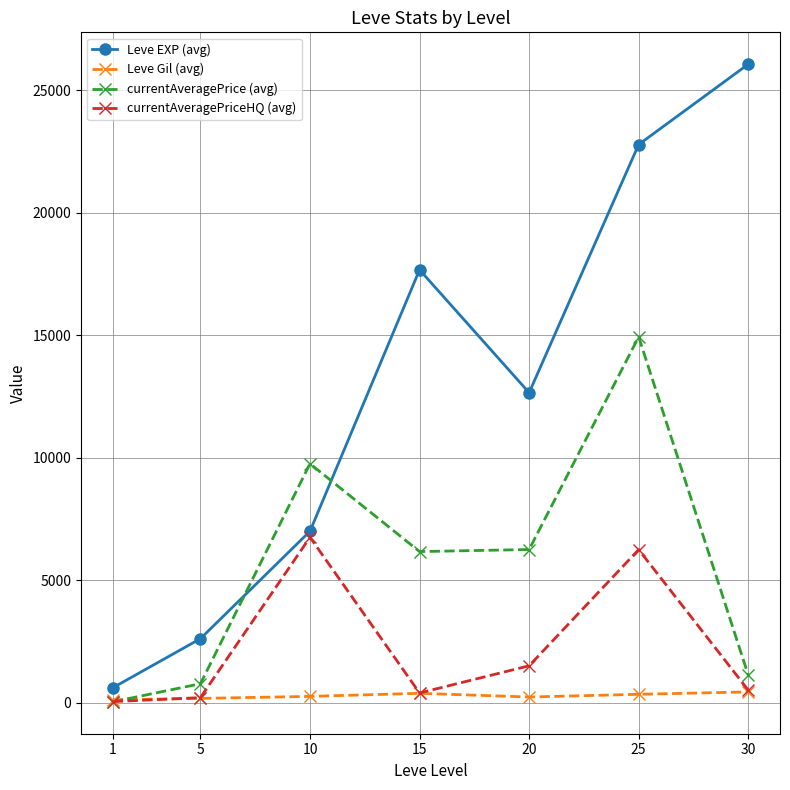

True or false: currentAveragePriceHQ (avg) has a value of 11454 at 10.

False